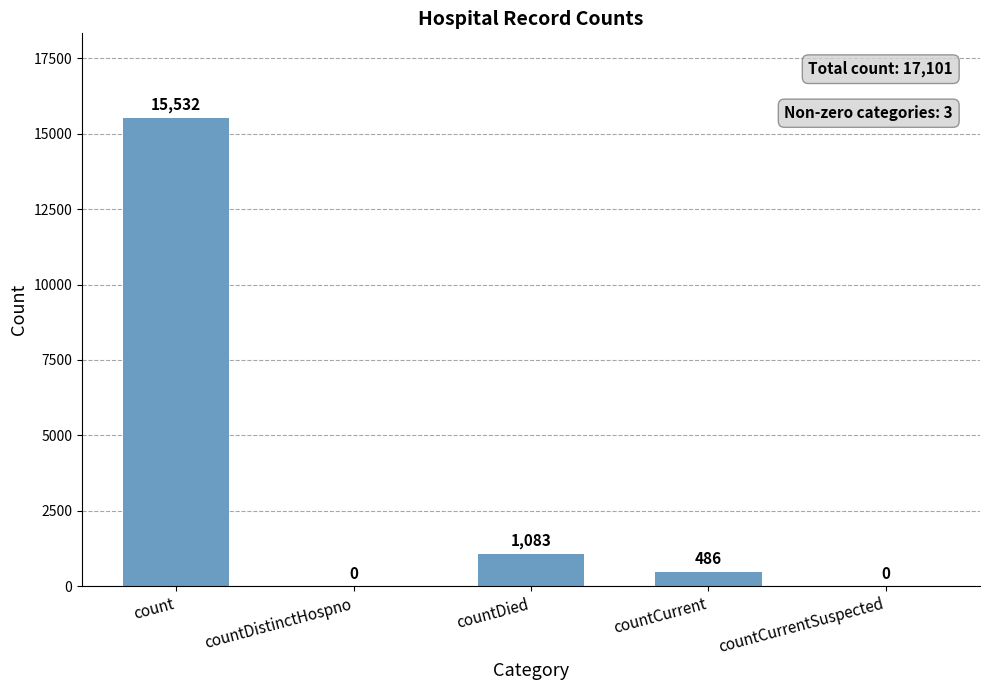

Between countDied and countCurrent, which is larger?

countDied